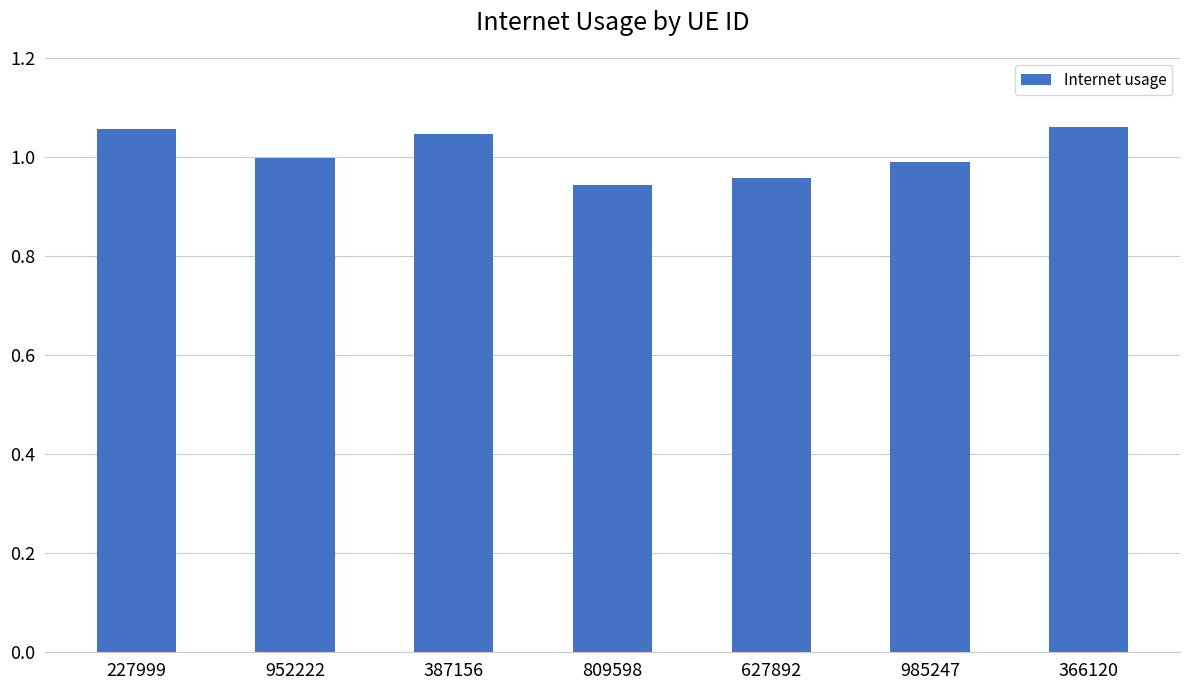

What is the difference between the maximum and minimum values?

0.1